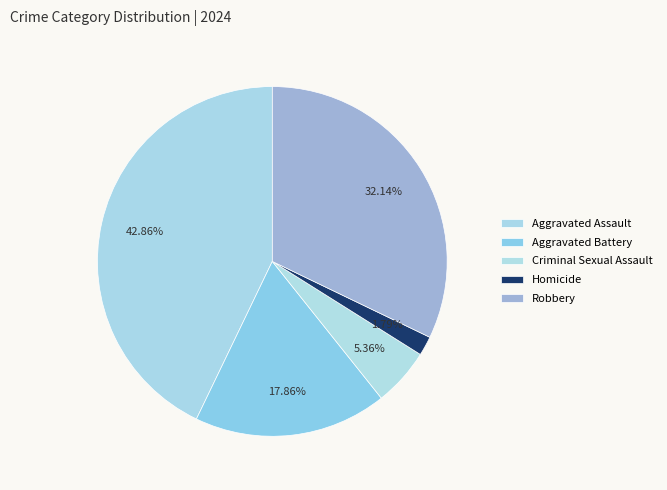

How many slices are in this pie chart?

5